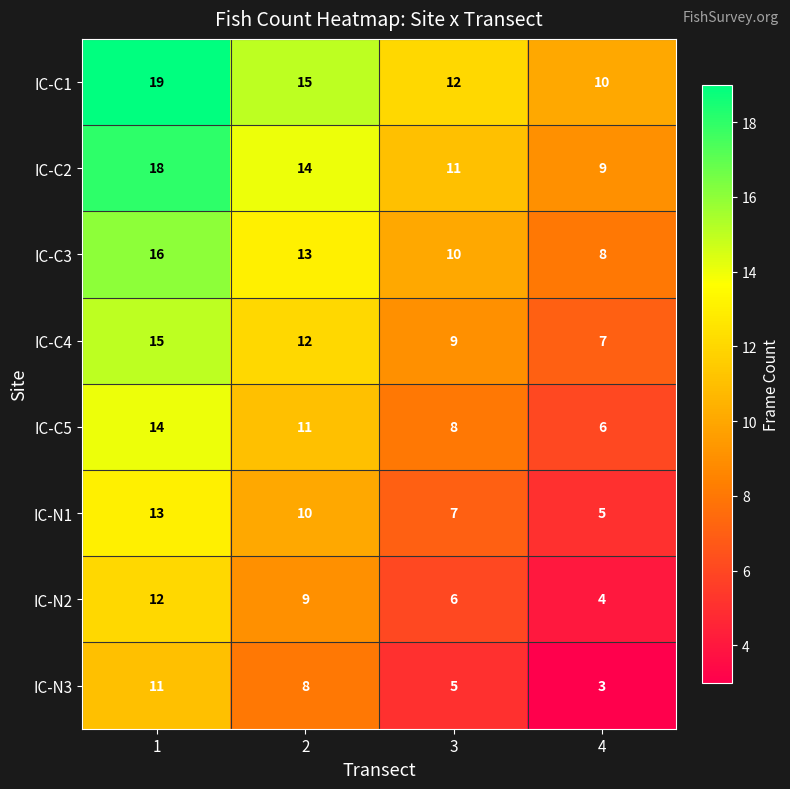

Which series has the largest total across all categories?

IC-C1